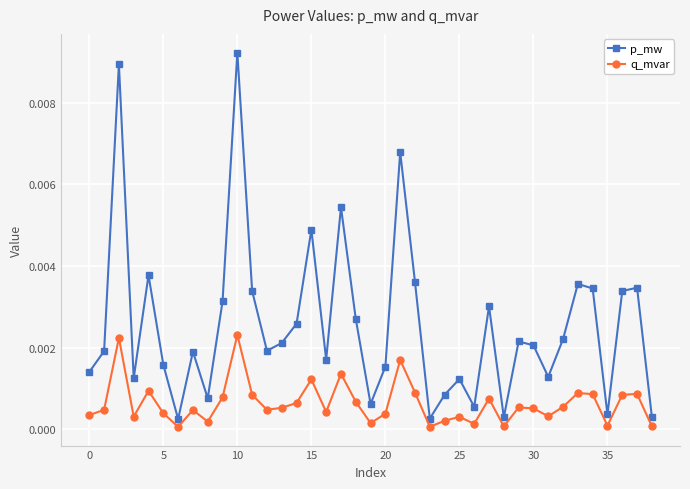

True or false: q_mvar and p_mw cross at least once.

False